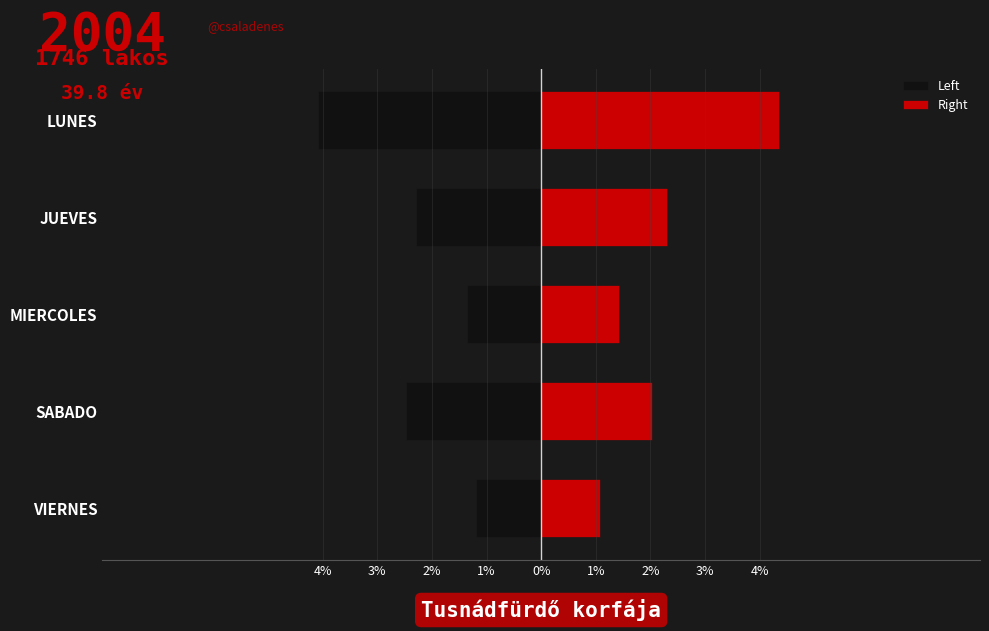

Does the chart contain any negative values?

Yes